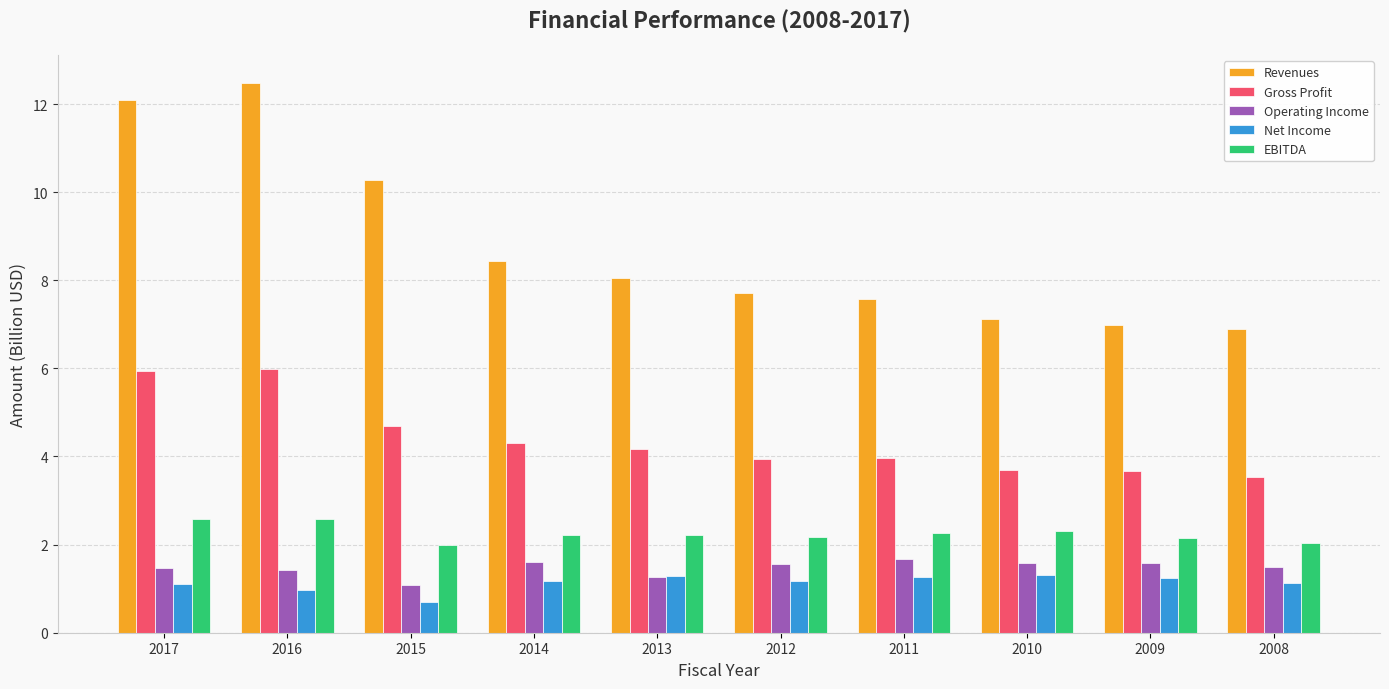

Which series has the largest range (max minus min)?

Revenues